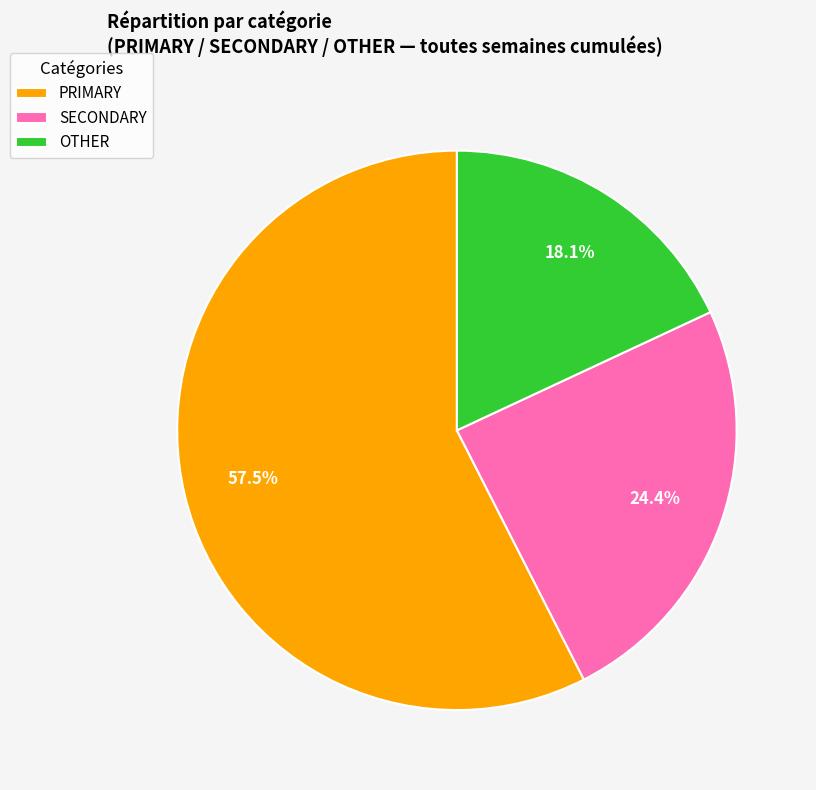

Do PRIMARY and SECONDARY together represent more than half of the pie?

Yes